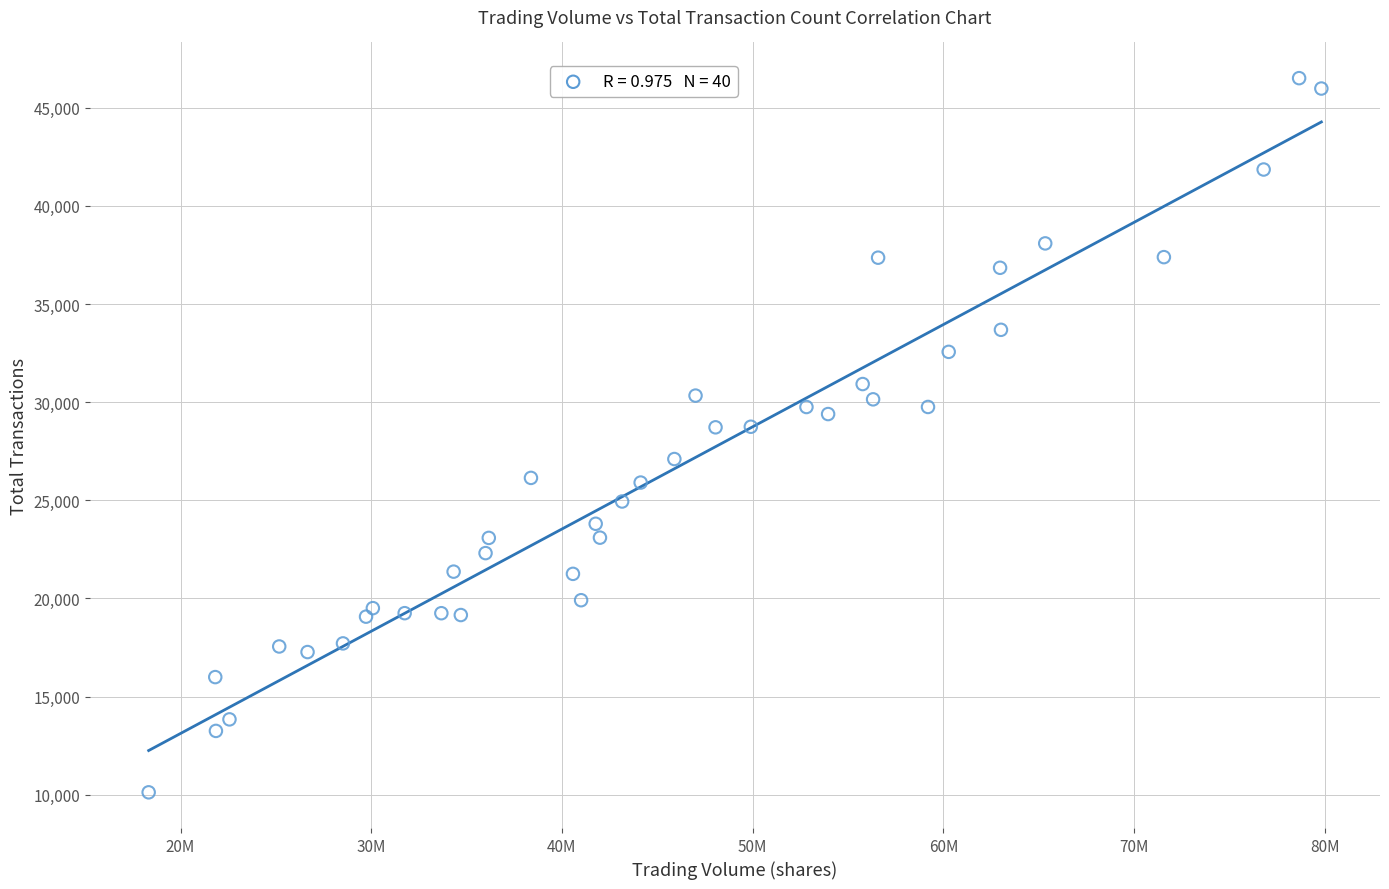

What is the range of X values (max minus min)?

61494453